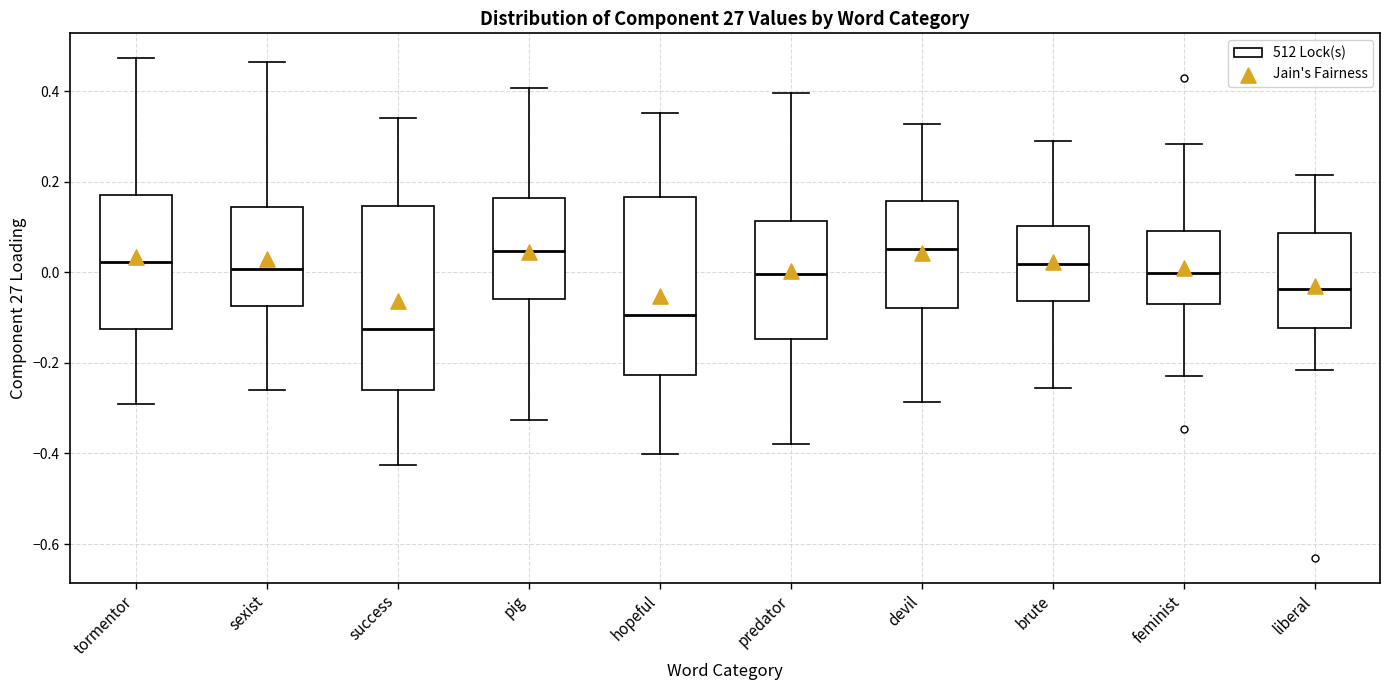

Reading left to right, read every box against the y-axis: the position of its median line, the range the box covers, and the ends of its whiskers. The values are not printed on the chart, so give them approximately, as read against the axis.

tormentor: median 0.02, box -0.12 to 0.18, whiskers -0.30 to 0.48
sexist: median 0.00, box -0.08 to 0.14, whiskers -0.26 to 0.46
success: median -0.12, box -0.26 to 0.14, whiskers -0.42 to 0.34
pig: median 0.04, box -0.06 to 0.16, whiskers -0.32 to 0.40
hopeful: median -0.10, box -0.22 to 0.16, whiskers -0.40 to 0.36
predator: median 0.00, box -0.14 to 0.12, whiskers -0.38 to 0.40
devil: median 0.06, box -0.08 to 0.16, whiskers -0.28 to 0.32
brute: median 0.02, box -0.06 to 0.10, whiskers -0.26 to 0.30
feminist: median 0.00, box -0.08 to 0.10, whiskers -0.22 to 0.28
liberal: median -0.04, box -0.12 to 0.08, whiskers -0.22 to 0.22